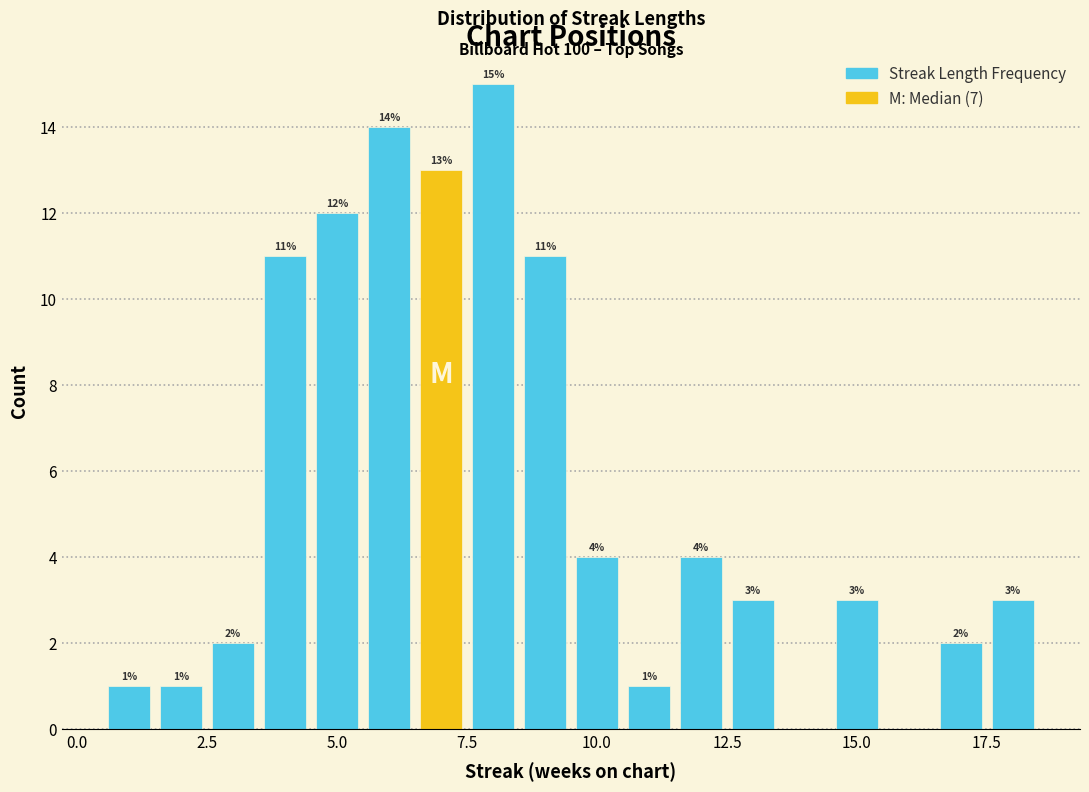

Around what value on the x-axis is the tallest bar? Give the approximate position of its centre, as read against the axis.

8.0